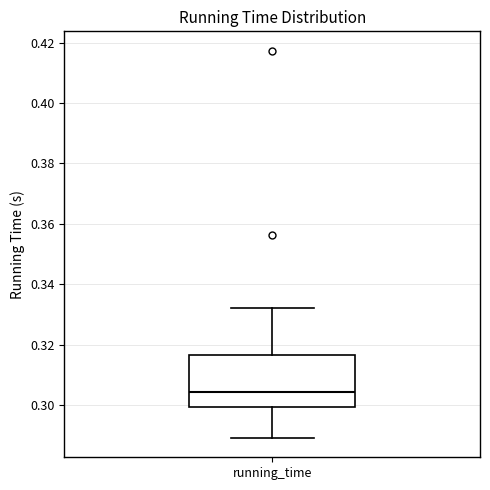

Transcribe this box plot: give where the median line is, the range the box spans, and where the two whiskers end, as read against the y-axis. The values are not printed on the chart, so give them approximately, as read against the axis.

median 0.304, box 0.300 to 0.316, whiskers 0.290 to 0.332